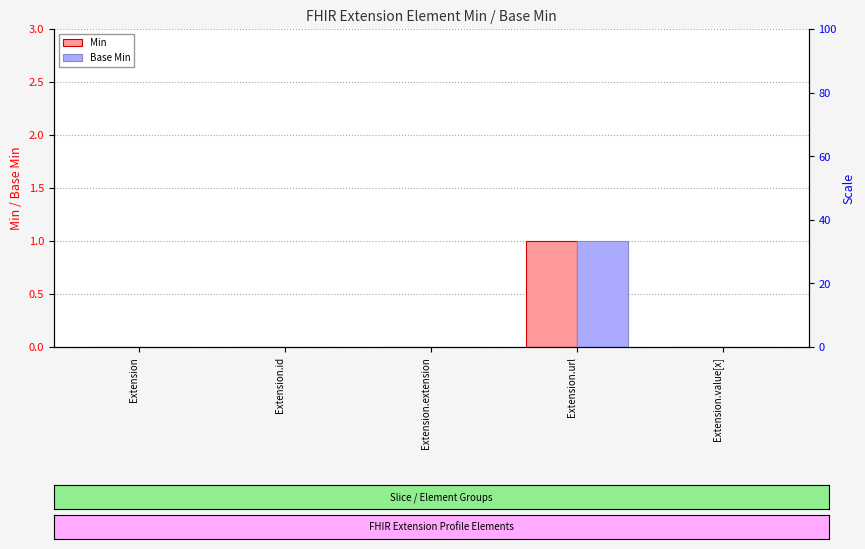

Which series has the largest total across all categories?

Min